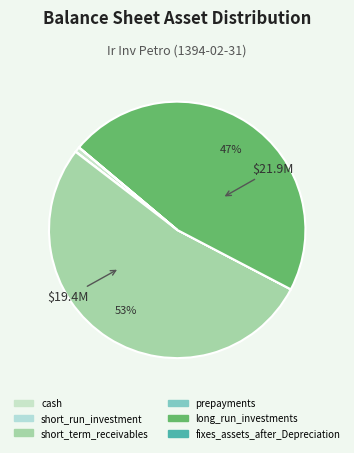

Does cash represent more than half of the total?

No